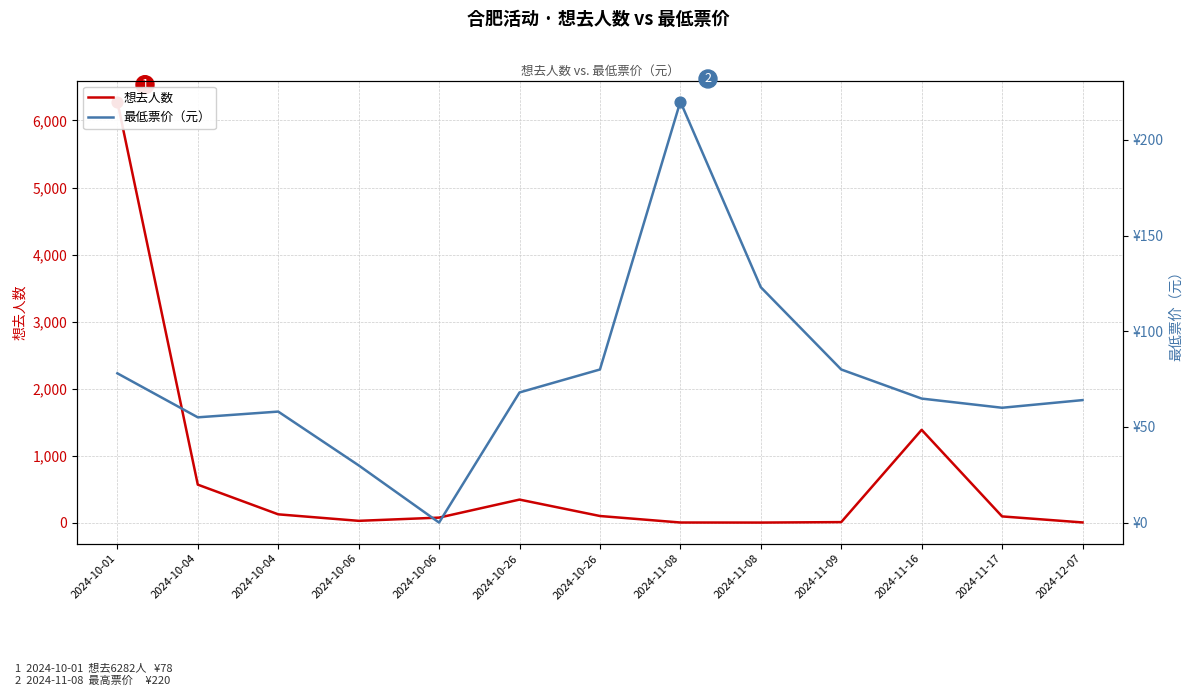

What is the total value across all series at 2024-10-26?

411.0